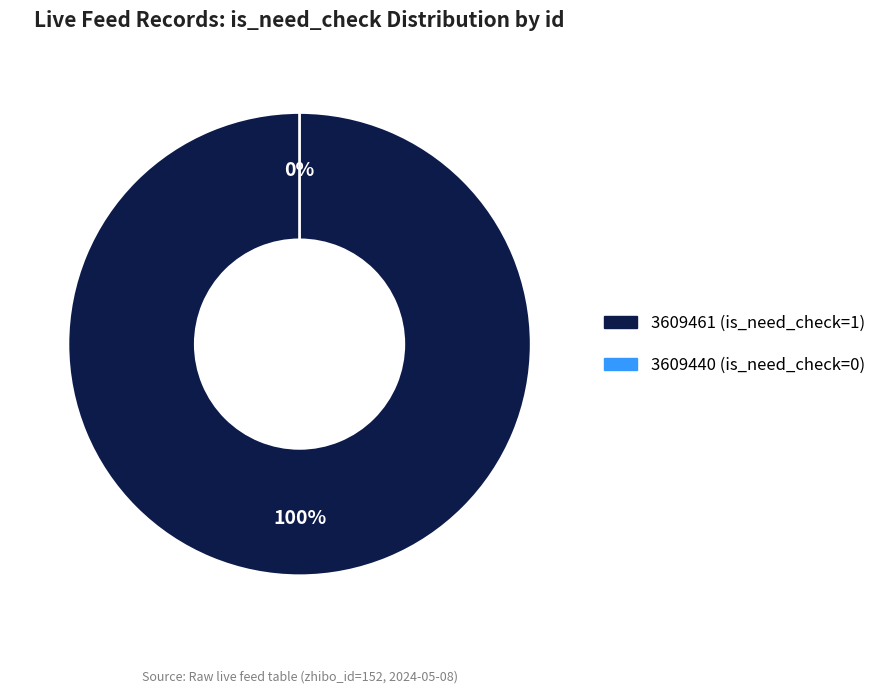

What is the majority slice?

3609461